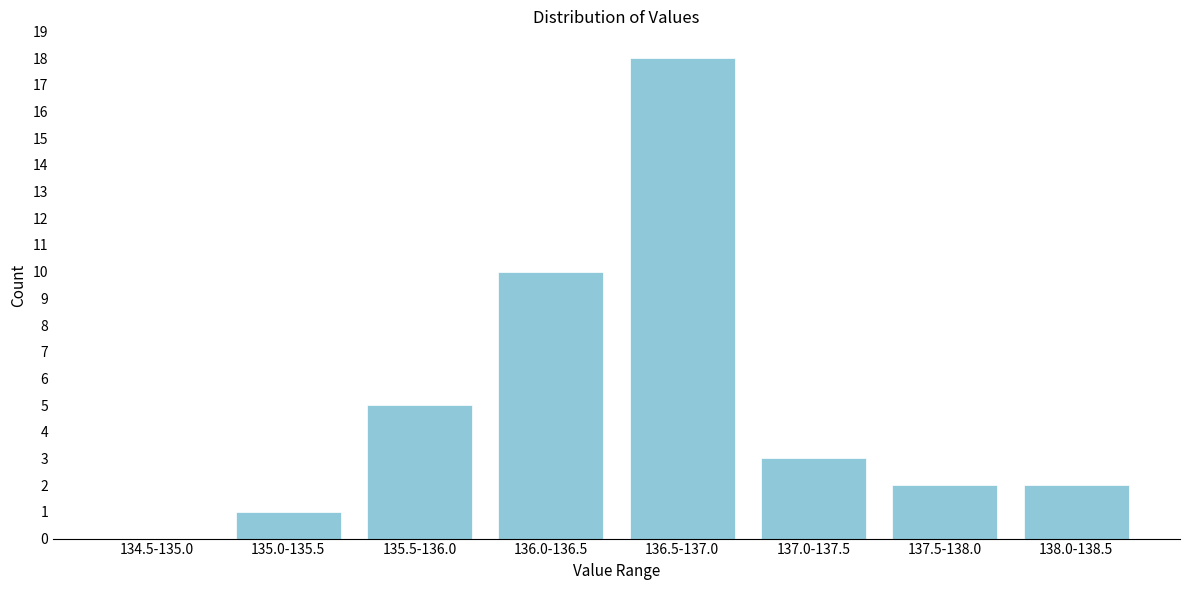

Reading right to left, what are all the values shown in this chart?

138.0-138.5=2	137.5-138.0=2	137.0-137.5=3	136.5-137.0=18	136.0-136.5=10	135.5-136.0=5	135.0-135.5=1	134.5-135.0=0